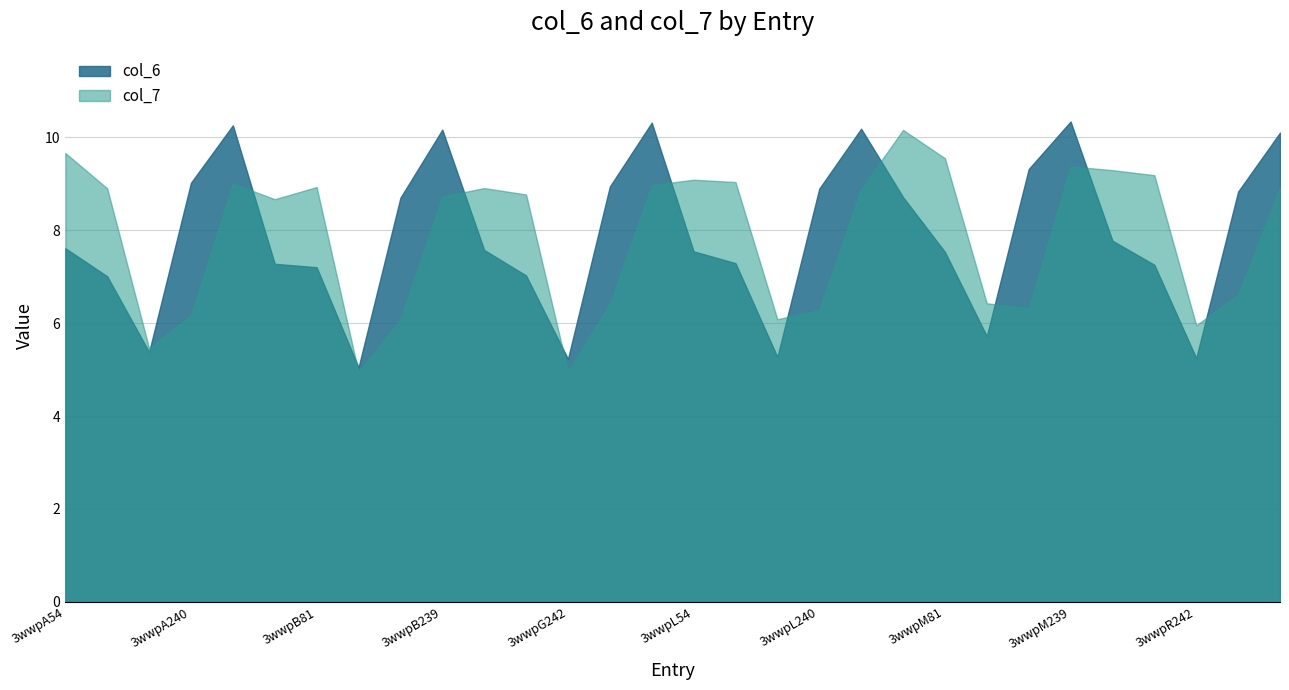

Is the value of col_6 at 3wwpG242 greater than the value of col_7 at 3wwpR54?

No